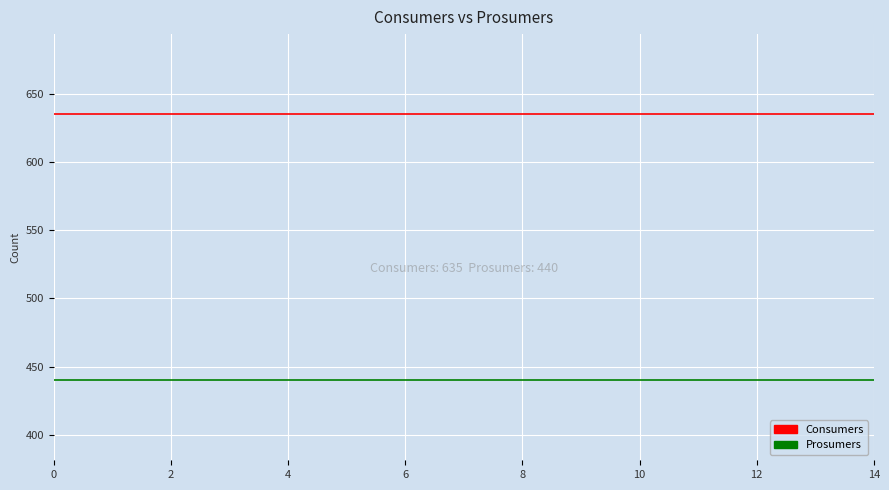

True or false: Consumers and Prosumers cross at least once.

False